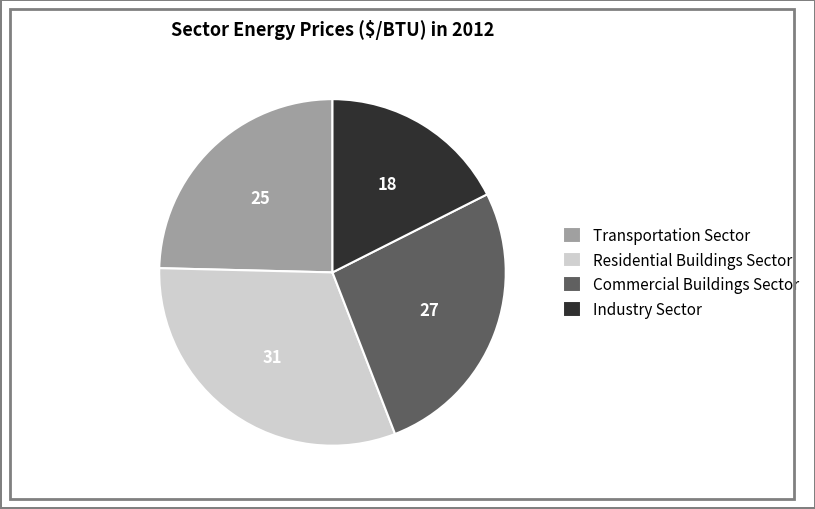

Rank the categories by value from highest to lowest.

Residential Buildings Sector, Commercial Buildings Sector, Transportation Sector, Industry Sector